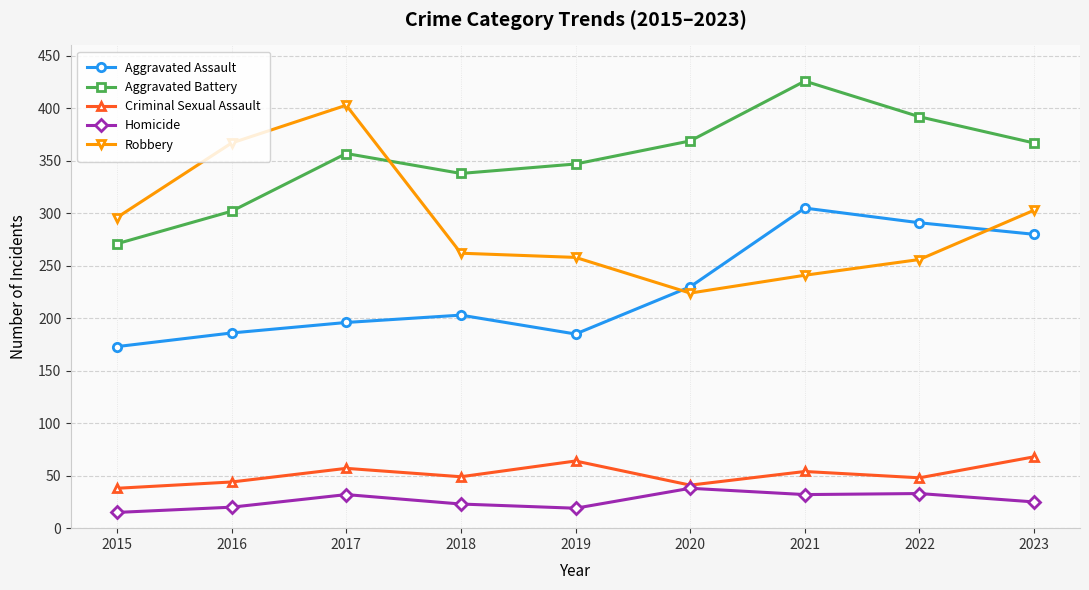

What is the difference between the maximum and minimum values in the Aggravated Battery series?

155